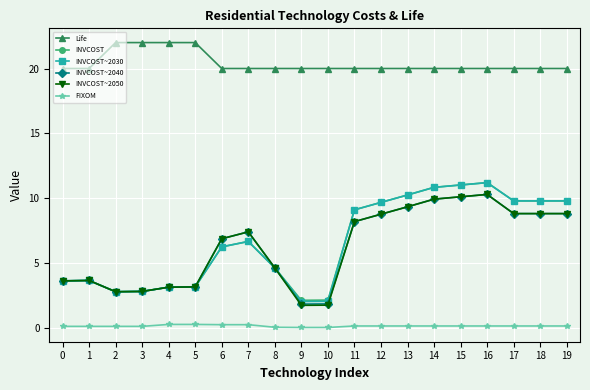

What is the highest value of the Life series?

22.0